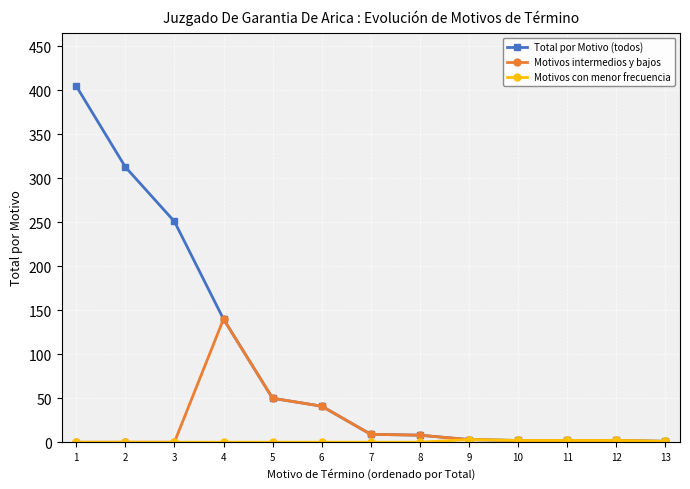

Is the value of Motivos intermedios y bajos at 4 greater than the value of Total por Motivo (todos) at 6?

Yes